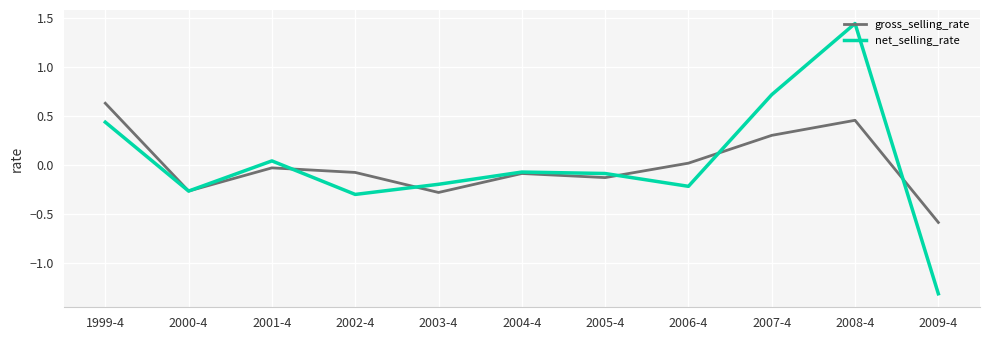

At which label does gross_selling_rate first exceed 0?

1999-4